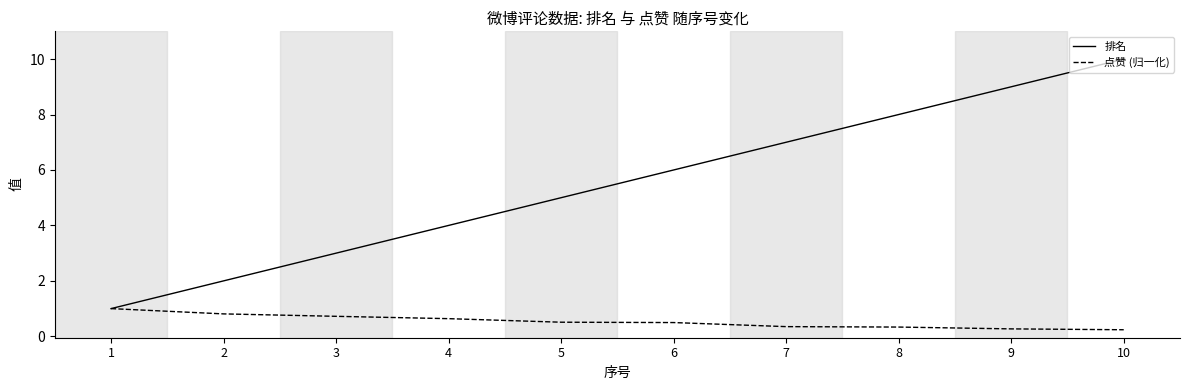

At which category is the sum across all series the highest?

10